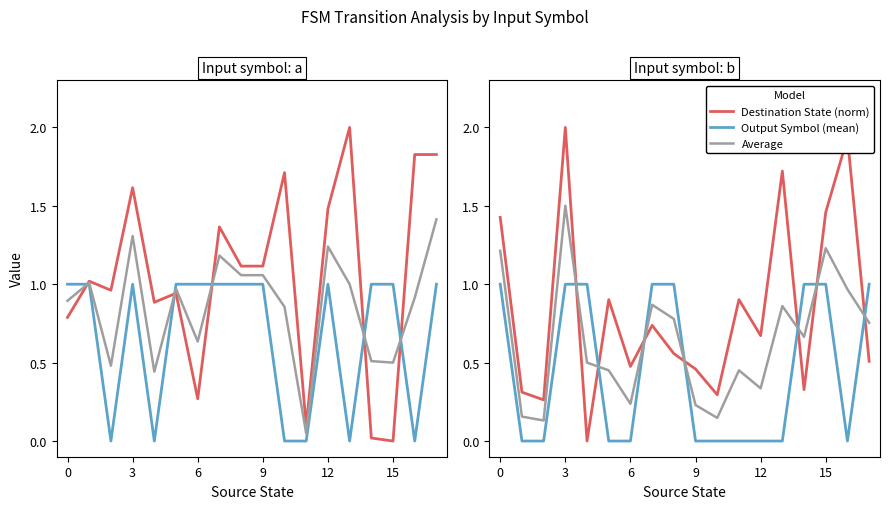

List the series in order of their peak value, highest first.

Destination State (norm), Average, Output Symbol (mean)